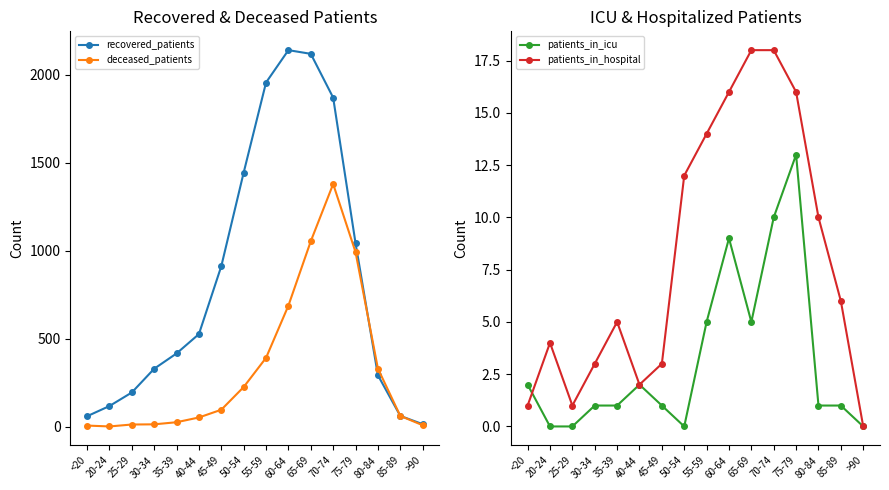

Reading left to right, extract all data points from this chart.

recovered_patients: <20=60	20-24=118	25-29=195	30-34=330	35-39=417	40-44=527	45-49=913	50-54=1445	55-59=1957	60-64=2141	65-69=2120	70-74=1871	75-79=1044	80-84=293	85-89=62	>90=15
deceased_patients: <20=7	20-24=2	25-29=13	30-34=14	35-39=26	40-44=53	45-49=97	50-54=226	55-59=392	60-64=689	65-69=1055	70-74=1380	75-79=993	80-84=331	85-89=62	>90=9
patients_in_icu: <20=2	20-24=0	25-29=0	30-34=1	35-39=1	40-44=2	45-49=1	50-54=0	55-59=5	60-64=9	65-69=5	70-74=10	75-79=13	80-84=1	85-89=1	>90=0
patients_in_hospital: <20=1	20-24=4	25-29=1	30-34=3	35-39=5	40-44=2	45-49=3	50-54=12	55-59=14	60-64=16	65-69=18	70-74=18	75-79=16	80-84=10	85-89=6	>90=0